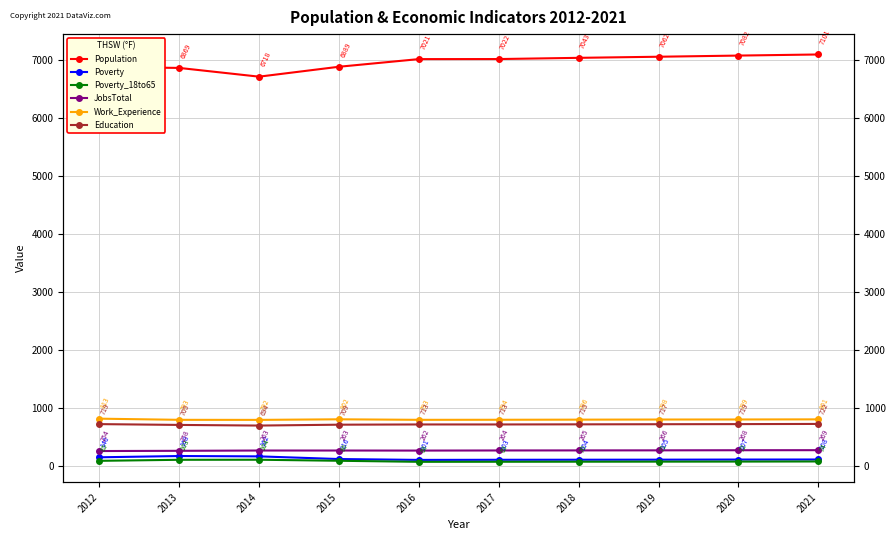

At which label does Poverty first exceed 108?

2012